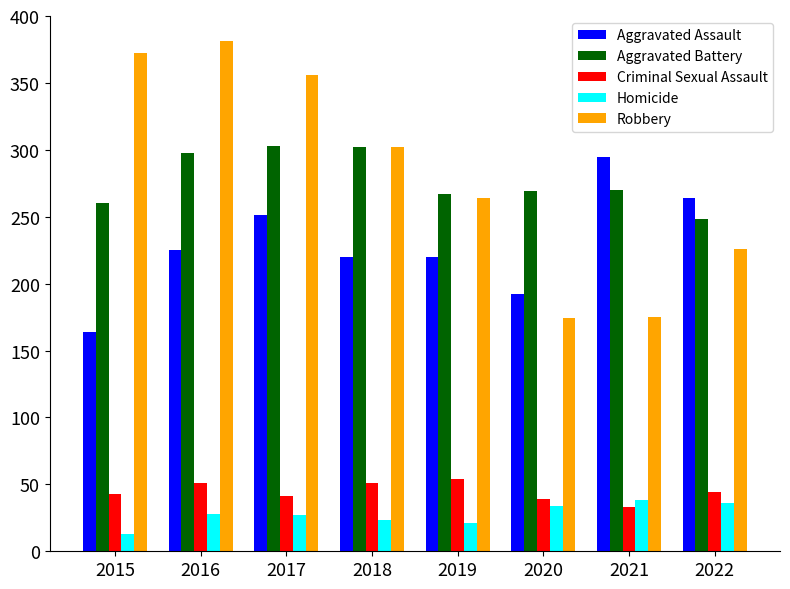

True or false: Aggravated Assault has a value of 220 at 2018.

True